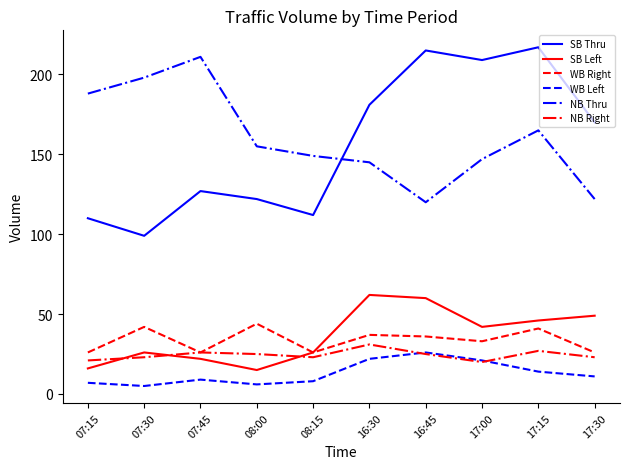

True or false: SB Left and SB Thru intersect in this chart.

False